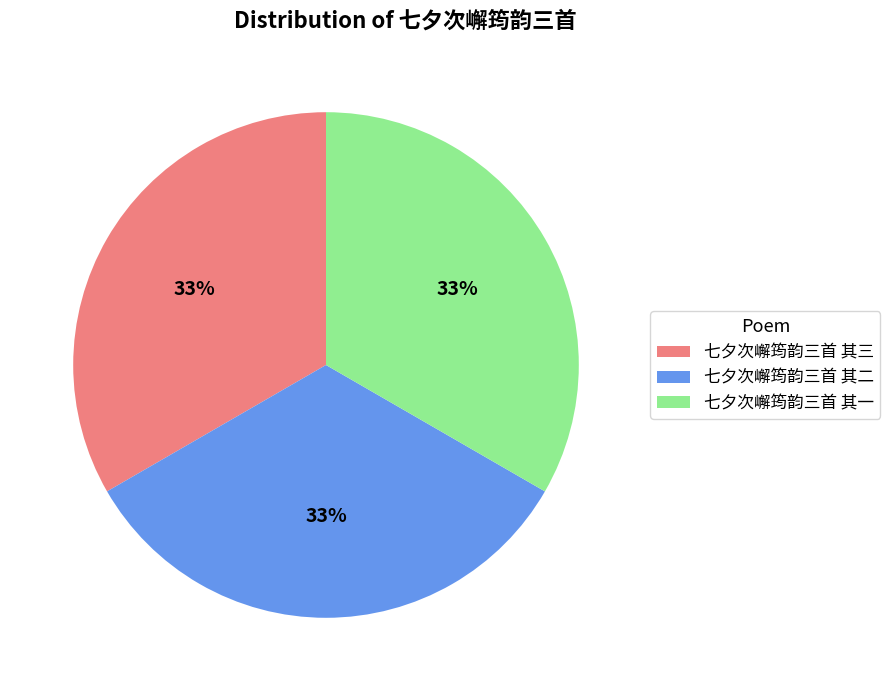

Approximately how many times larger is the value at 七夕次嶰筠韵三首 其二 compared to 七夕次嶰筠韵三首 其三?

1.0